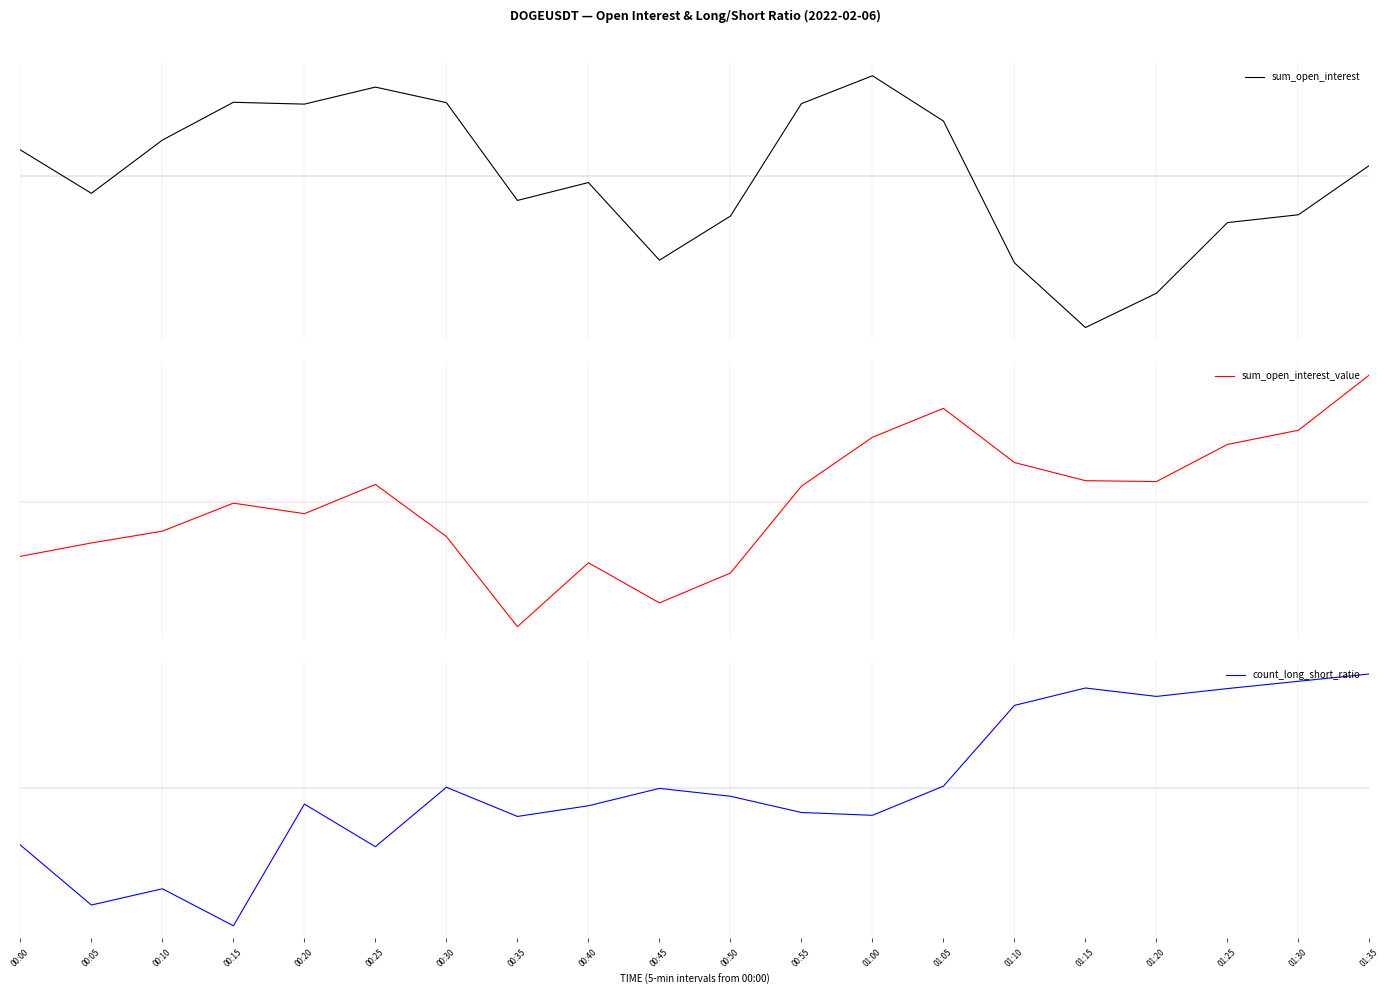

What is the difference between the second highest and second lowest values in the sum_open_interest series?

2.9